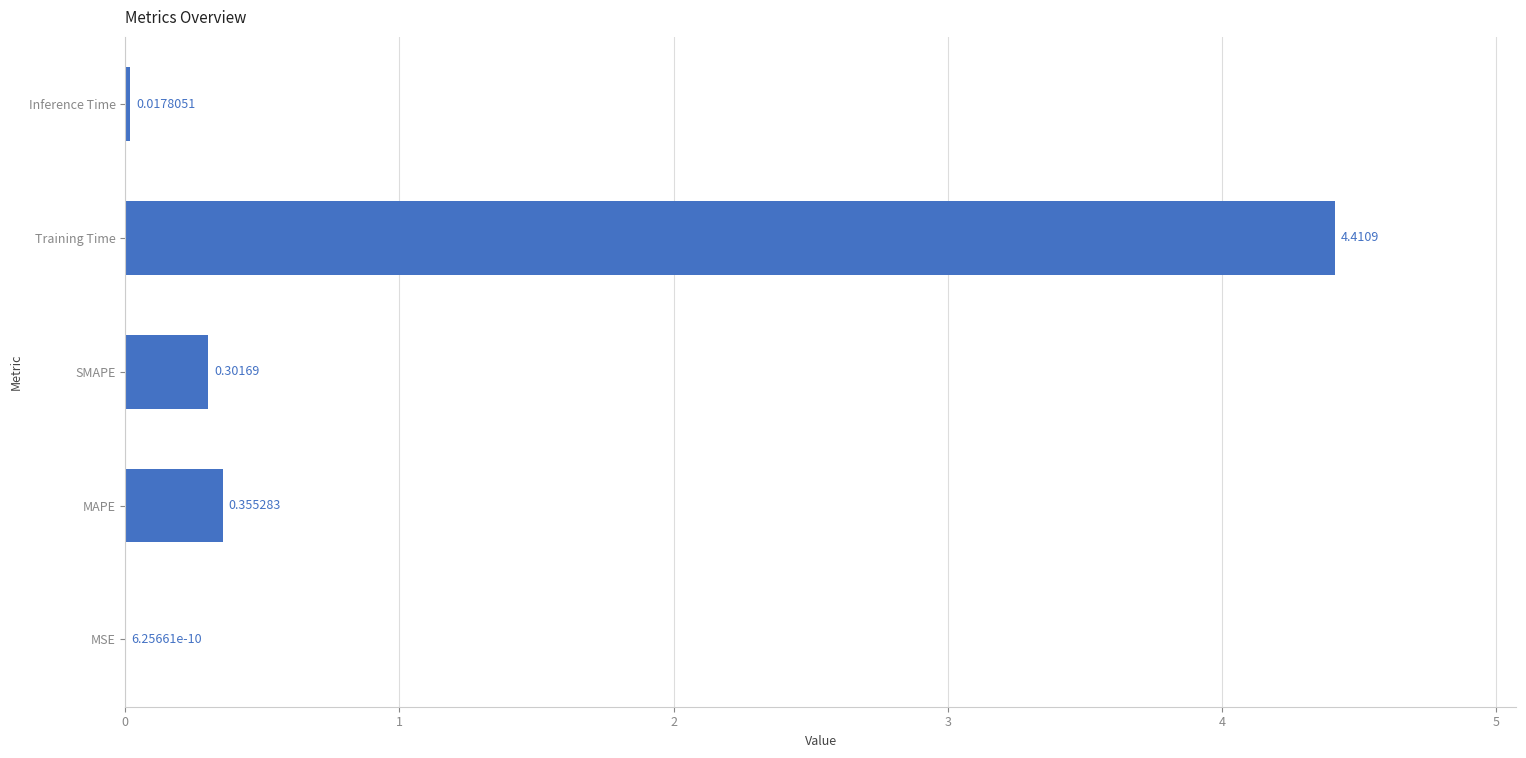

What is the change in value from MAPE to Inference Time?

-0.3